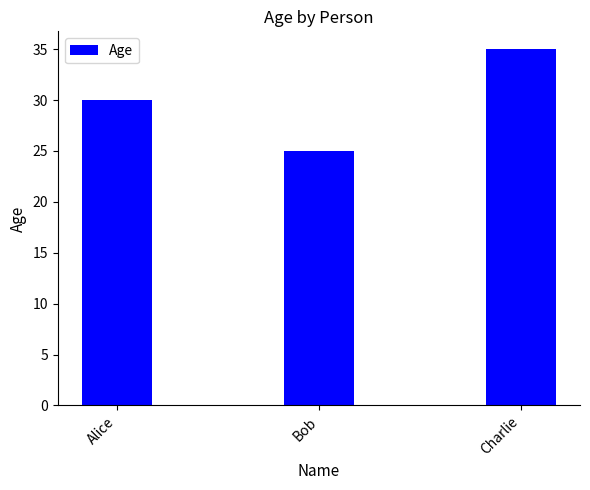

Count the number of data series in this chart.

1